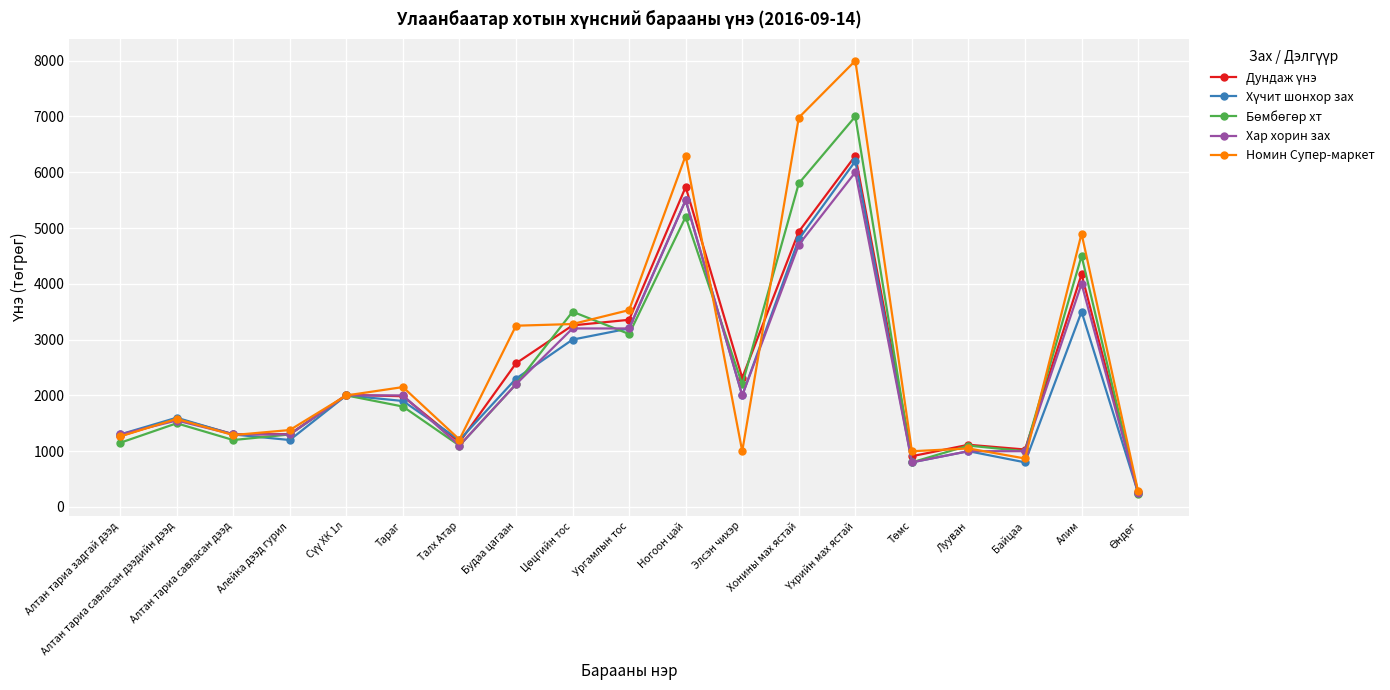

The value of Номин Супер-маркет at Алтан тариа задгай дээд is 767. True or false?

False